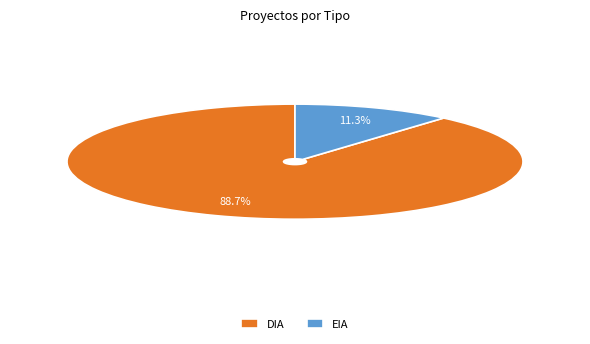

Which category has the biggest portion of the pie?

DIA